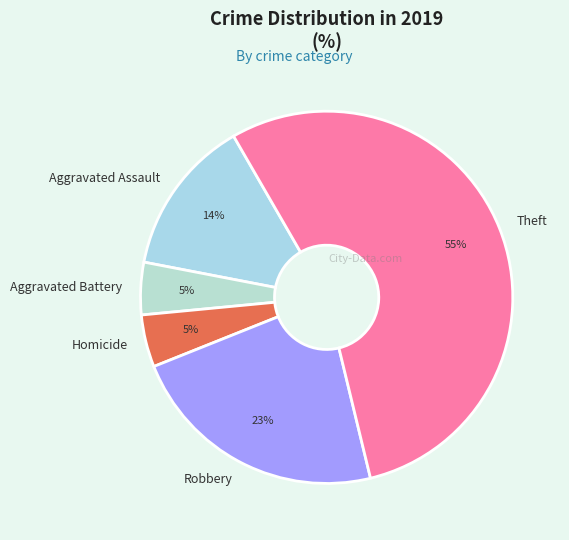

To the nearest percent, what is the average slice percentage?

20%